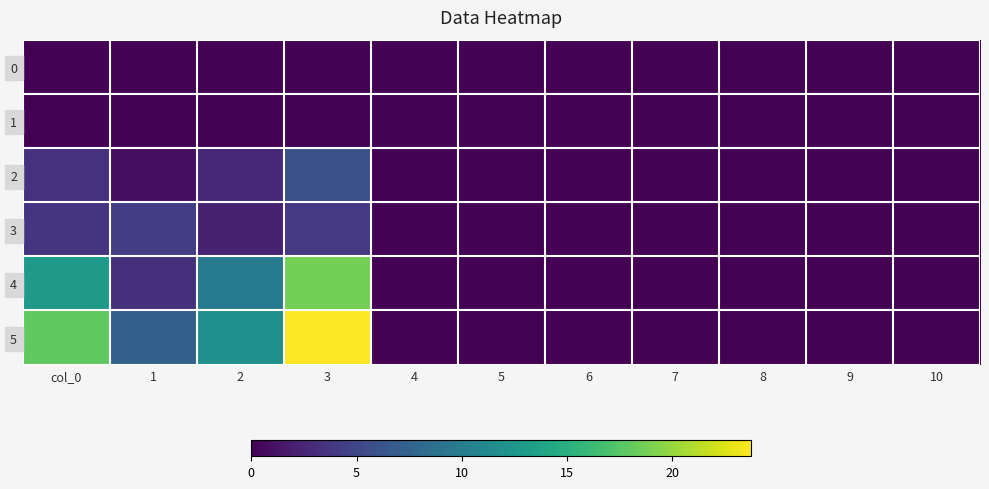

At how many categories does at least one series exceed 21?

1